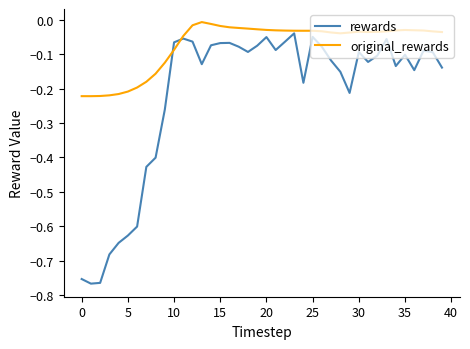

Which series has the largest range (max minus min)?

rewards